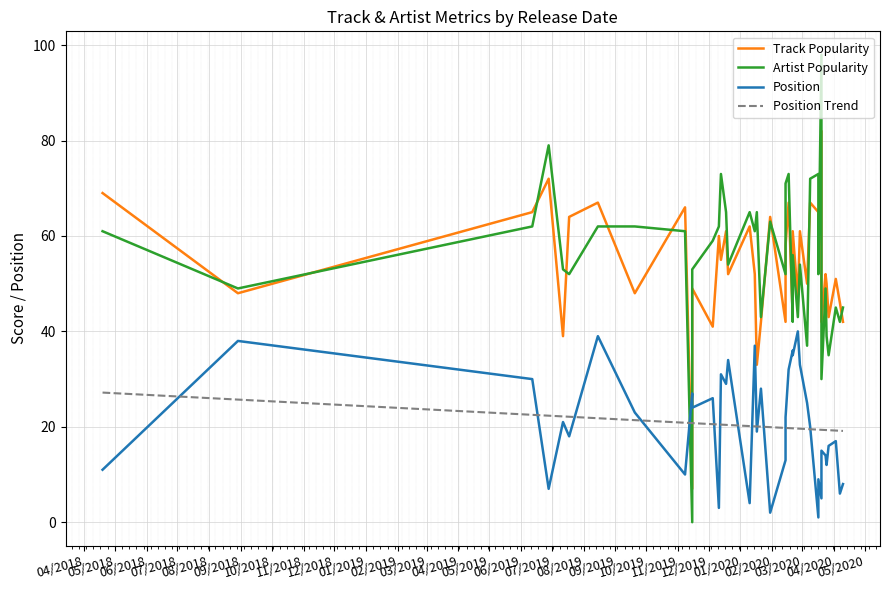

How many data points in Position are less than 21?

20